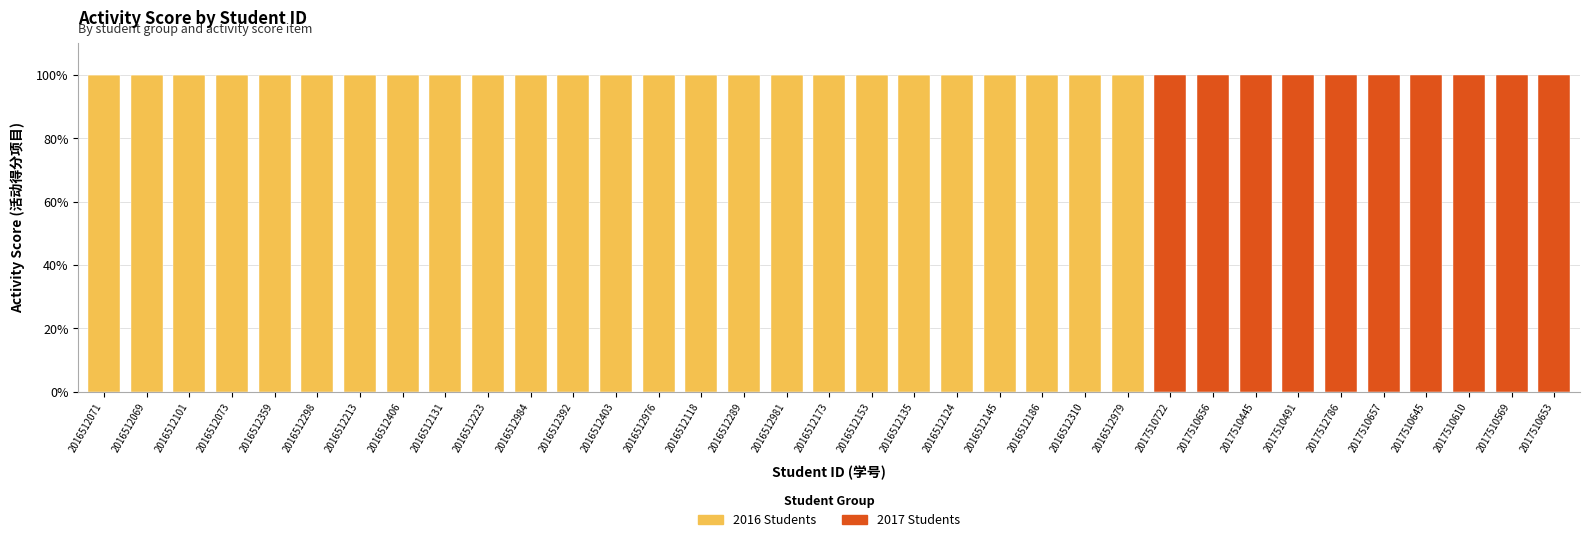

What is the sum of all 2016 Students values?

2500